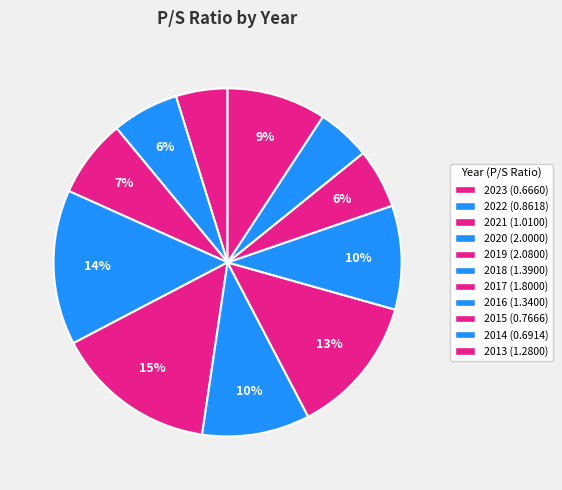

How many slices are in this pie chart?

11